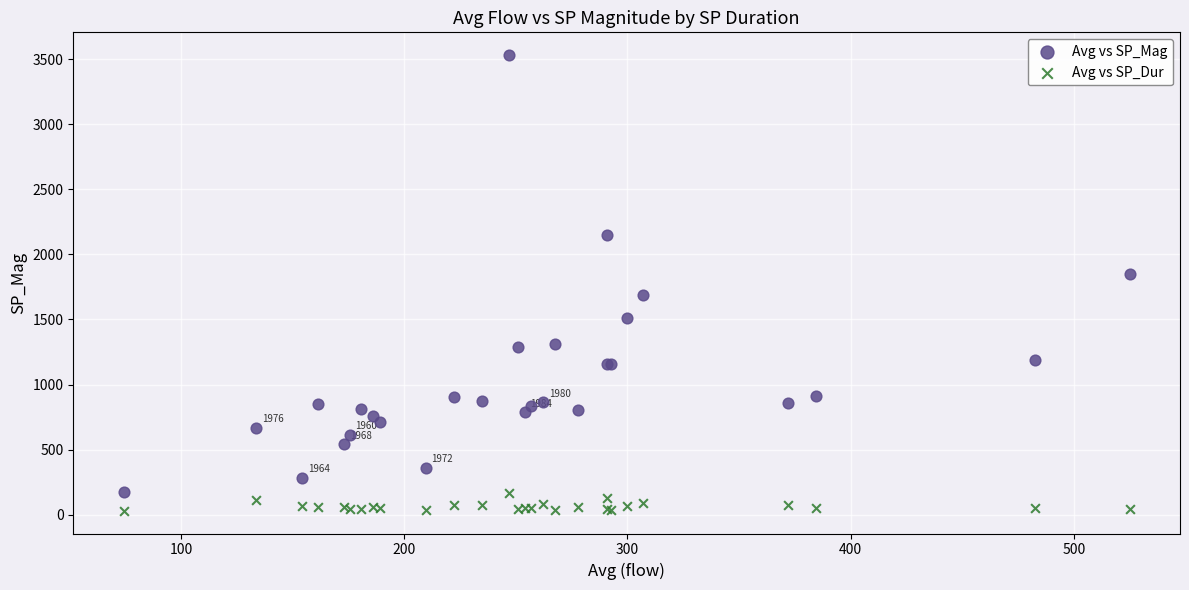

Which series contains the highest Y value?

Avg vs SP_Mag